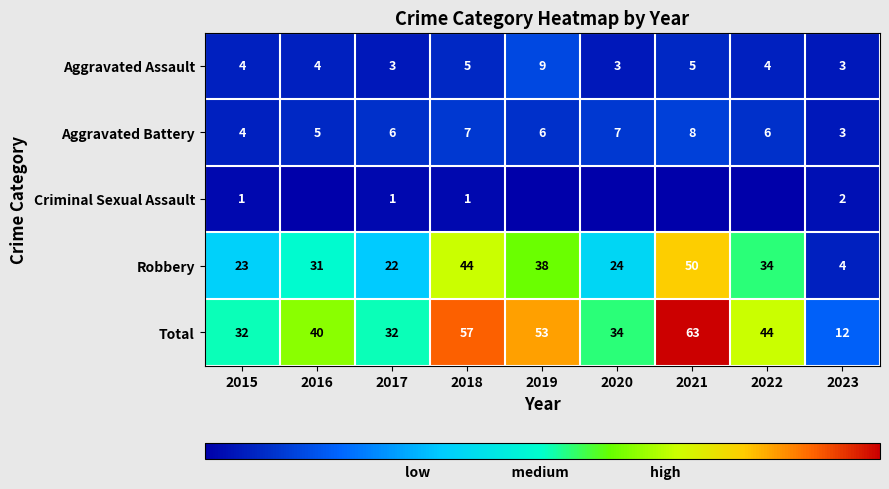

Is the value of Robbery at 2018 greater than the value of Aggravated Battery at 2020?

Yes